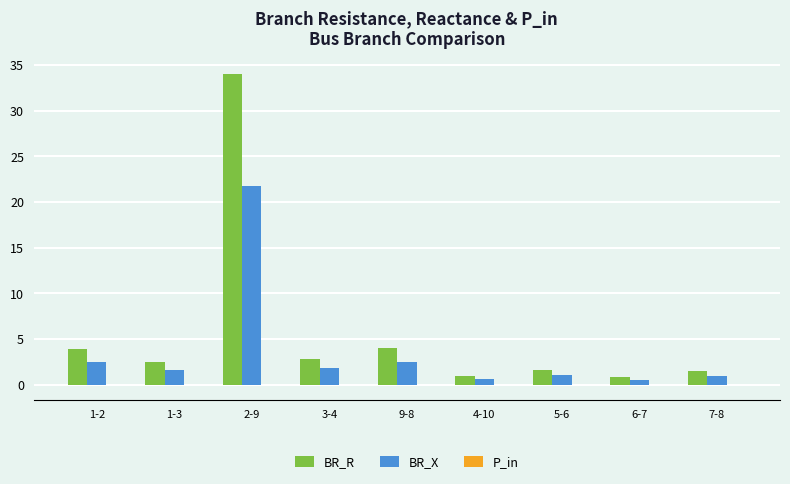

At which category is the sum across all series the highest?

2-9